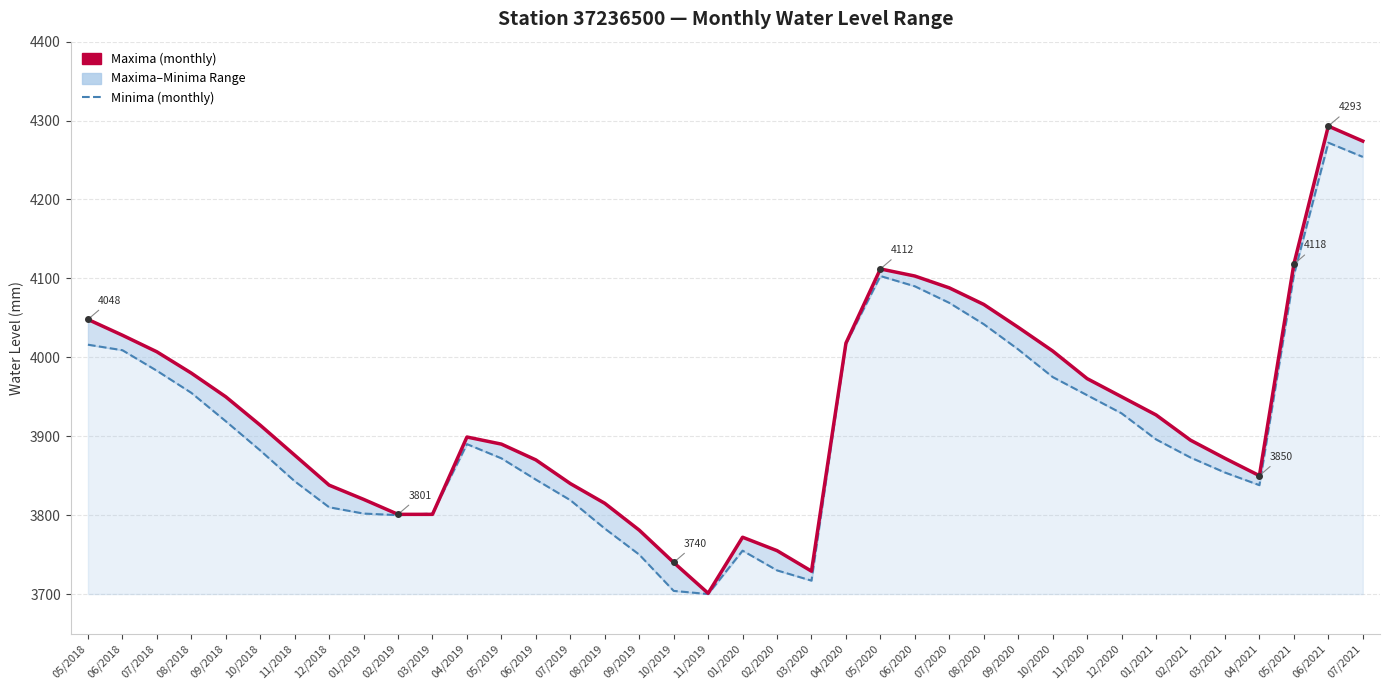

At which category does Minima reach its first local valley?

02/2019